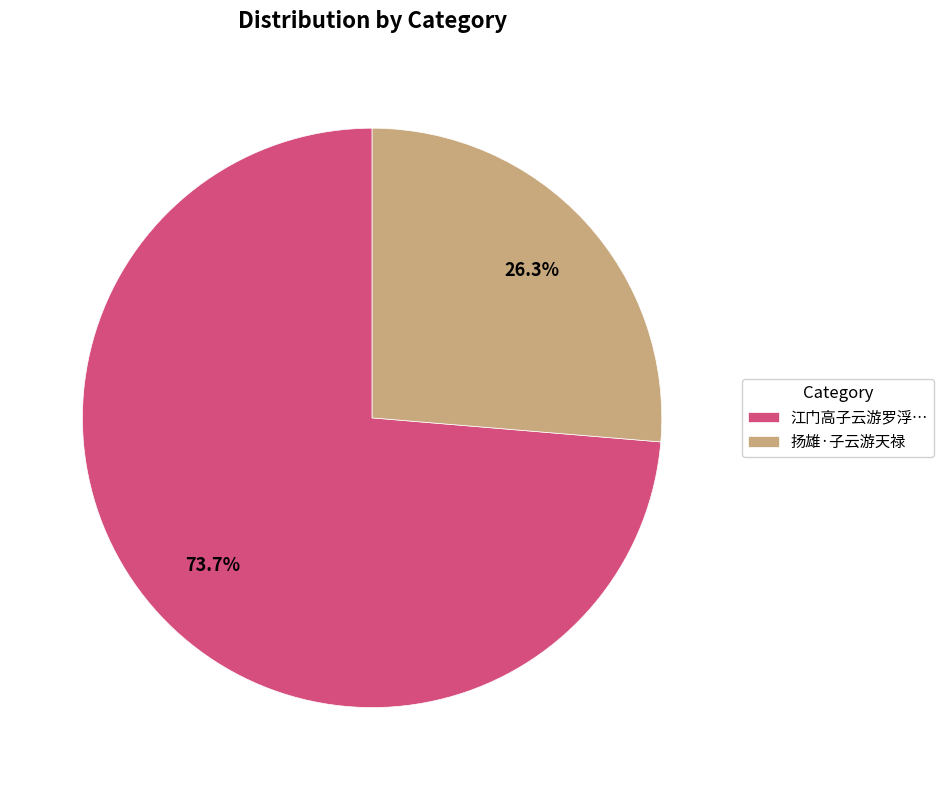

What percentage is the 扬雄·子云游天禄 slice, to the nearest percent?

26%